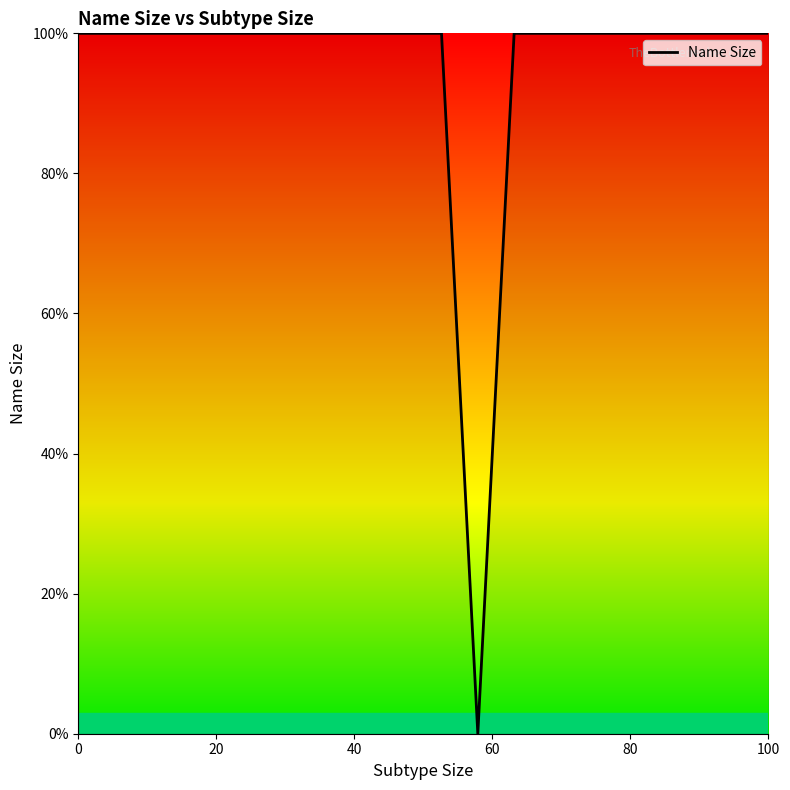

What is the difference between the maximum and minimum values?

100.0